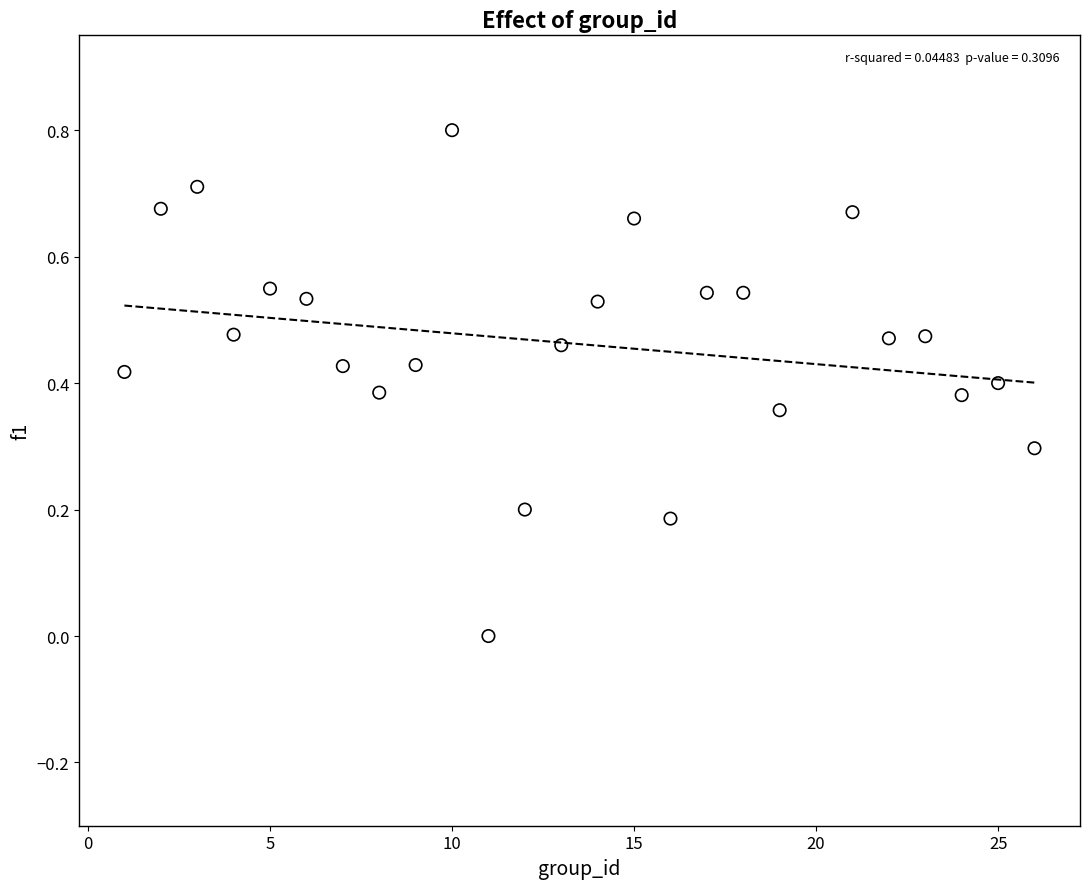

What is the range of Y values (max minus min)?

0.8